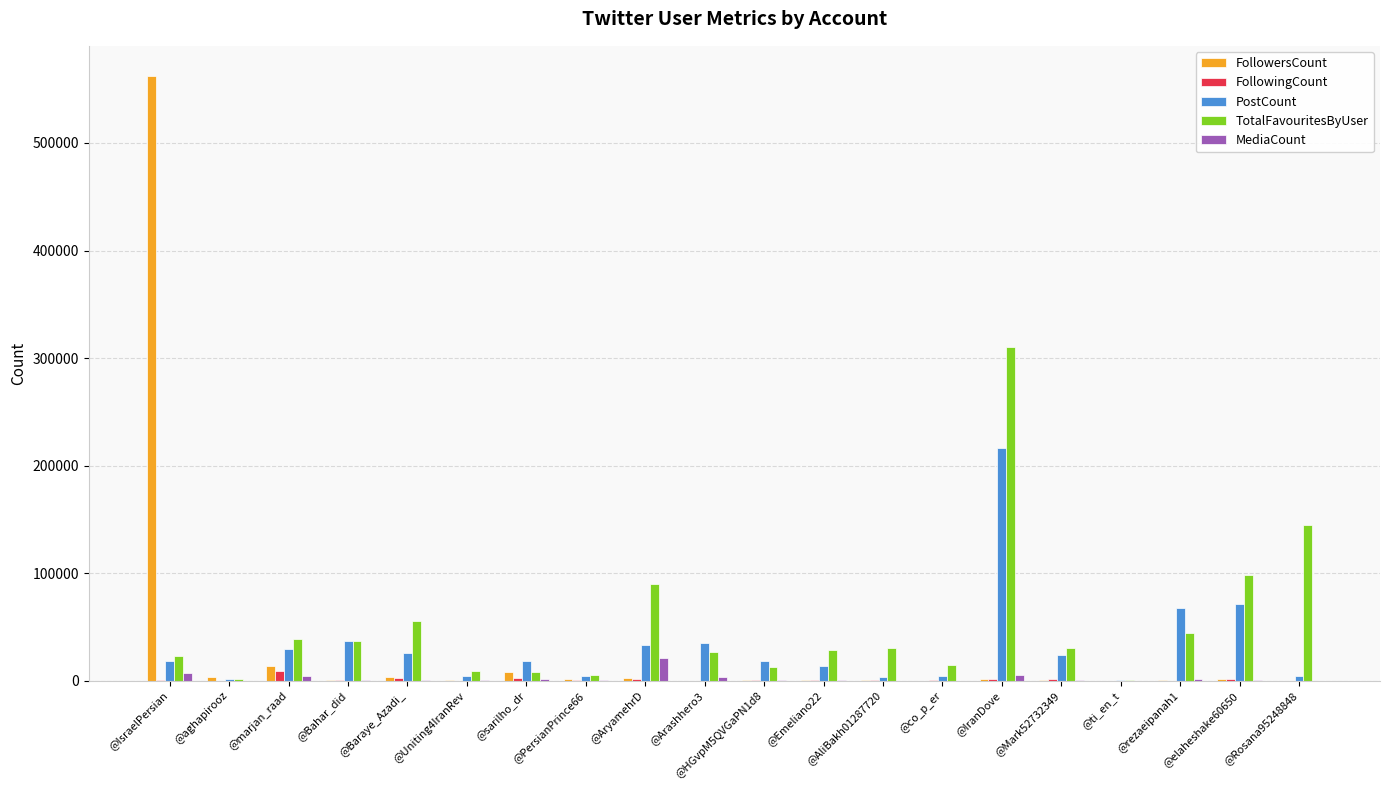

Is it true that FollowersCount equals 95 at @Rosana95248848?

True